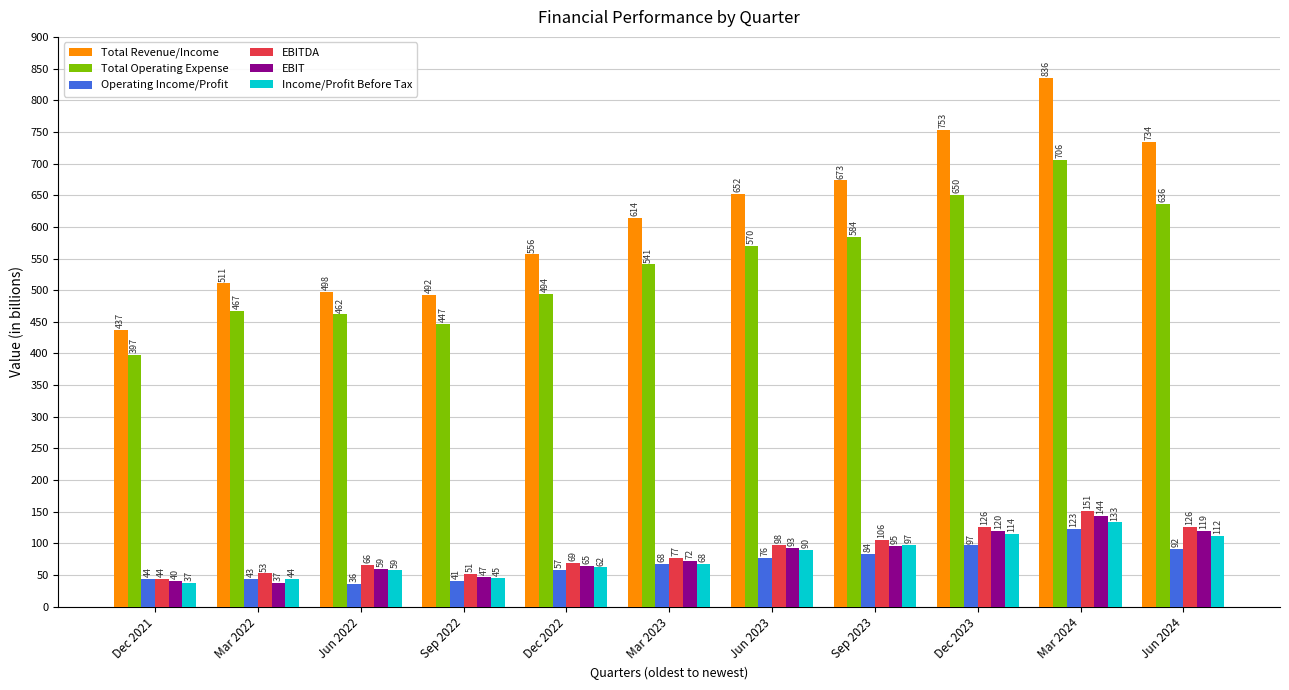

Which series has the largest total across all categories?

Total Revenue/Income